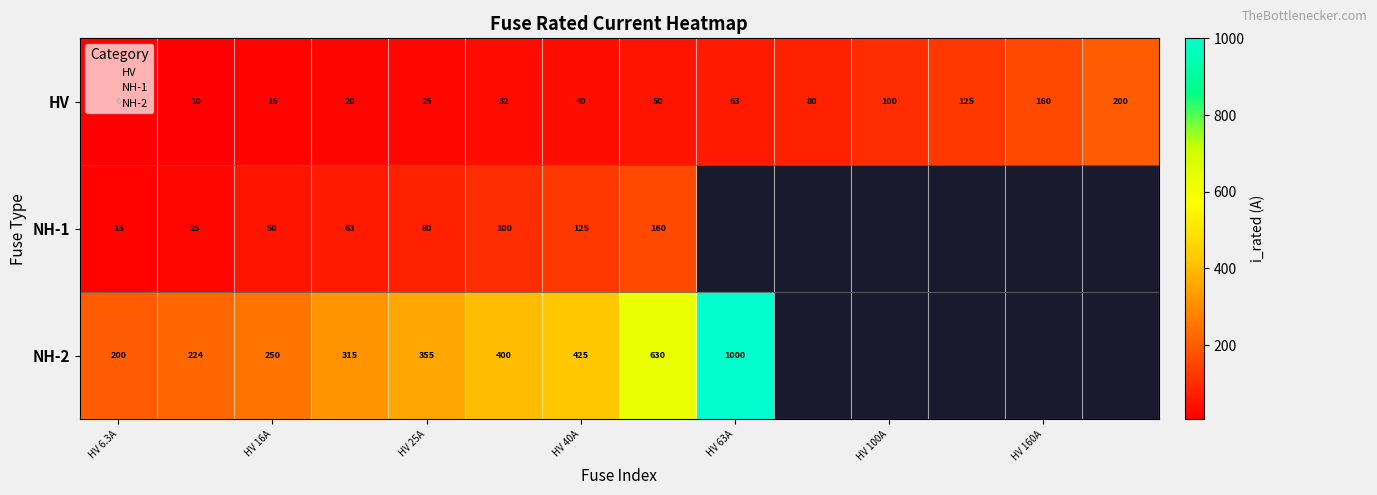

What is the greatest value displayed?

1000.0